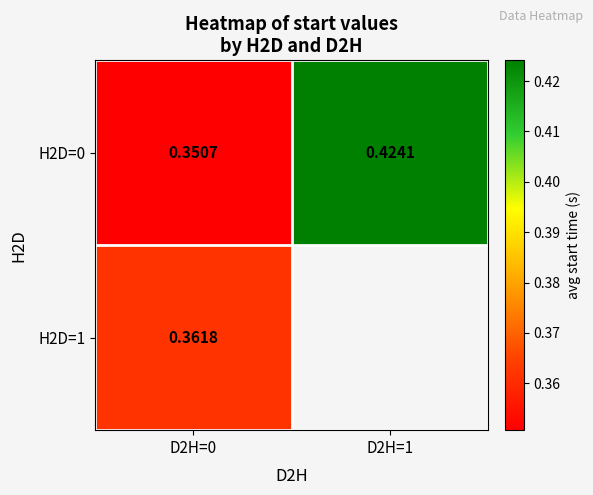

What is the average value of the H2D=0 series?

0.4